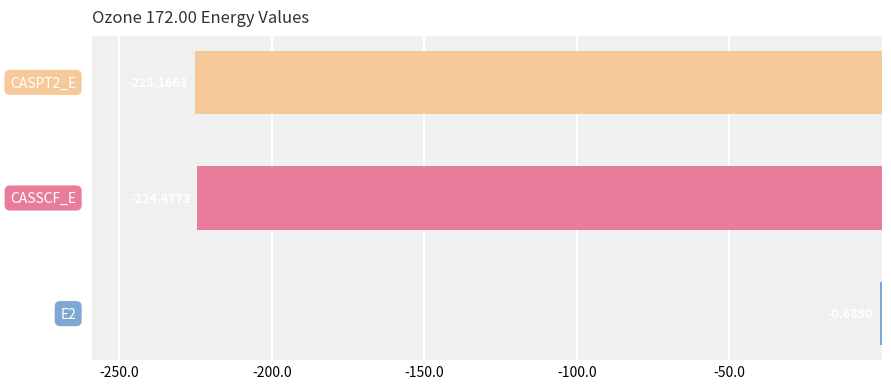

What is the sum of all values?

-450.3